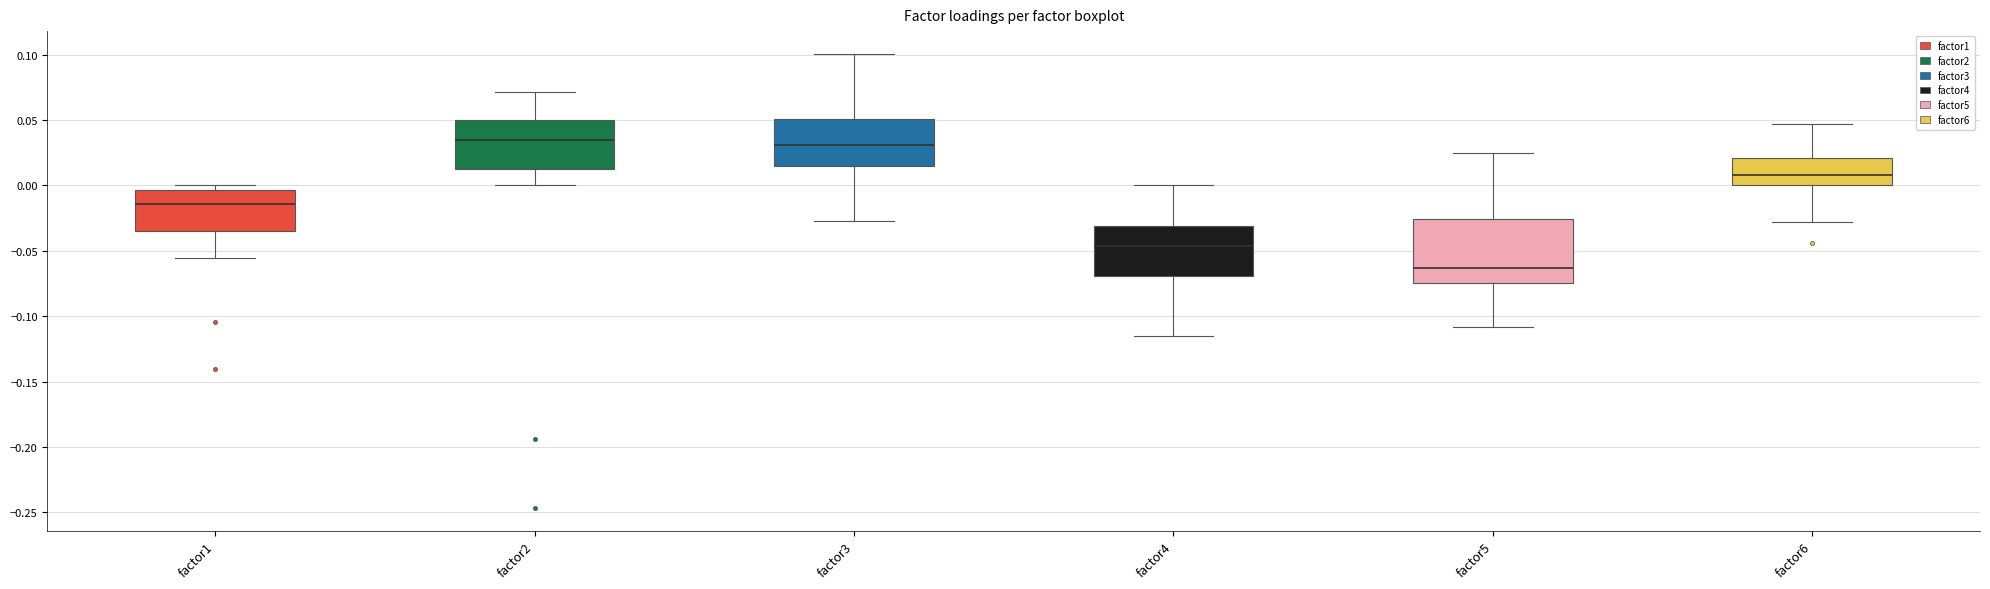

Where is the upper edge of the box for factor3 on the y-axis? The values are not printed on the chart, so give them approximately, as read against the axis.

0.050